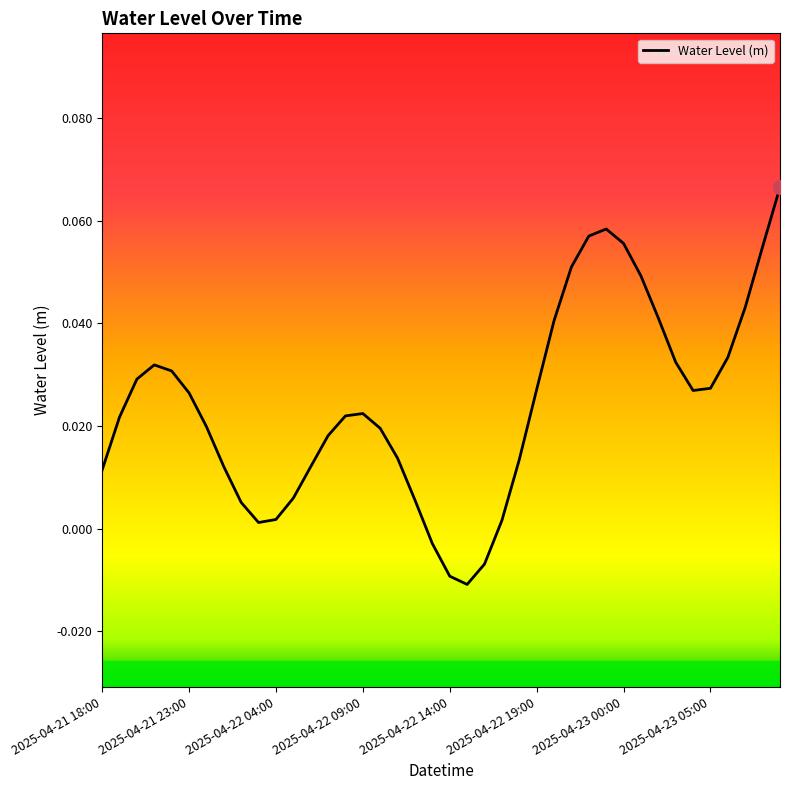

What is the maximum value shown in the chart?

0.1